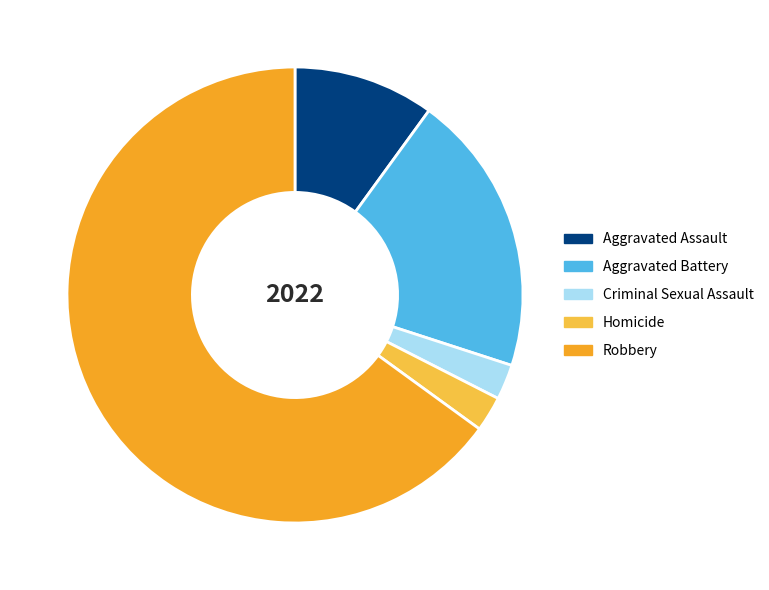

Which slice is the largest?

Robbery